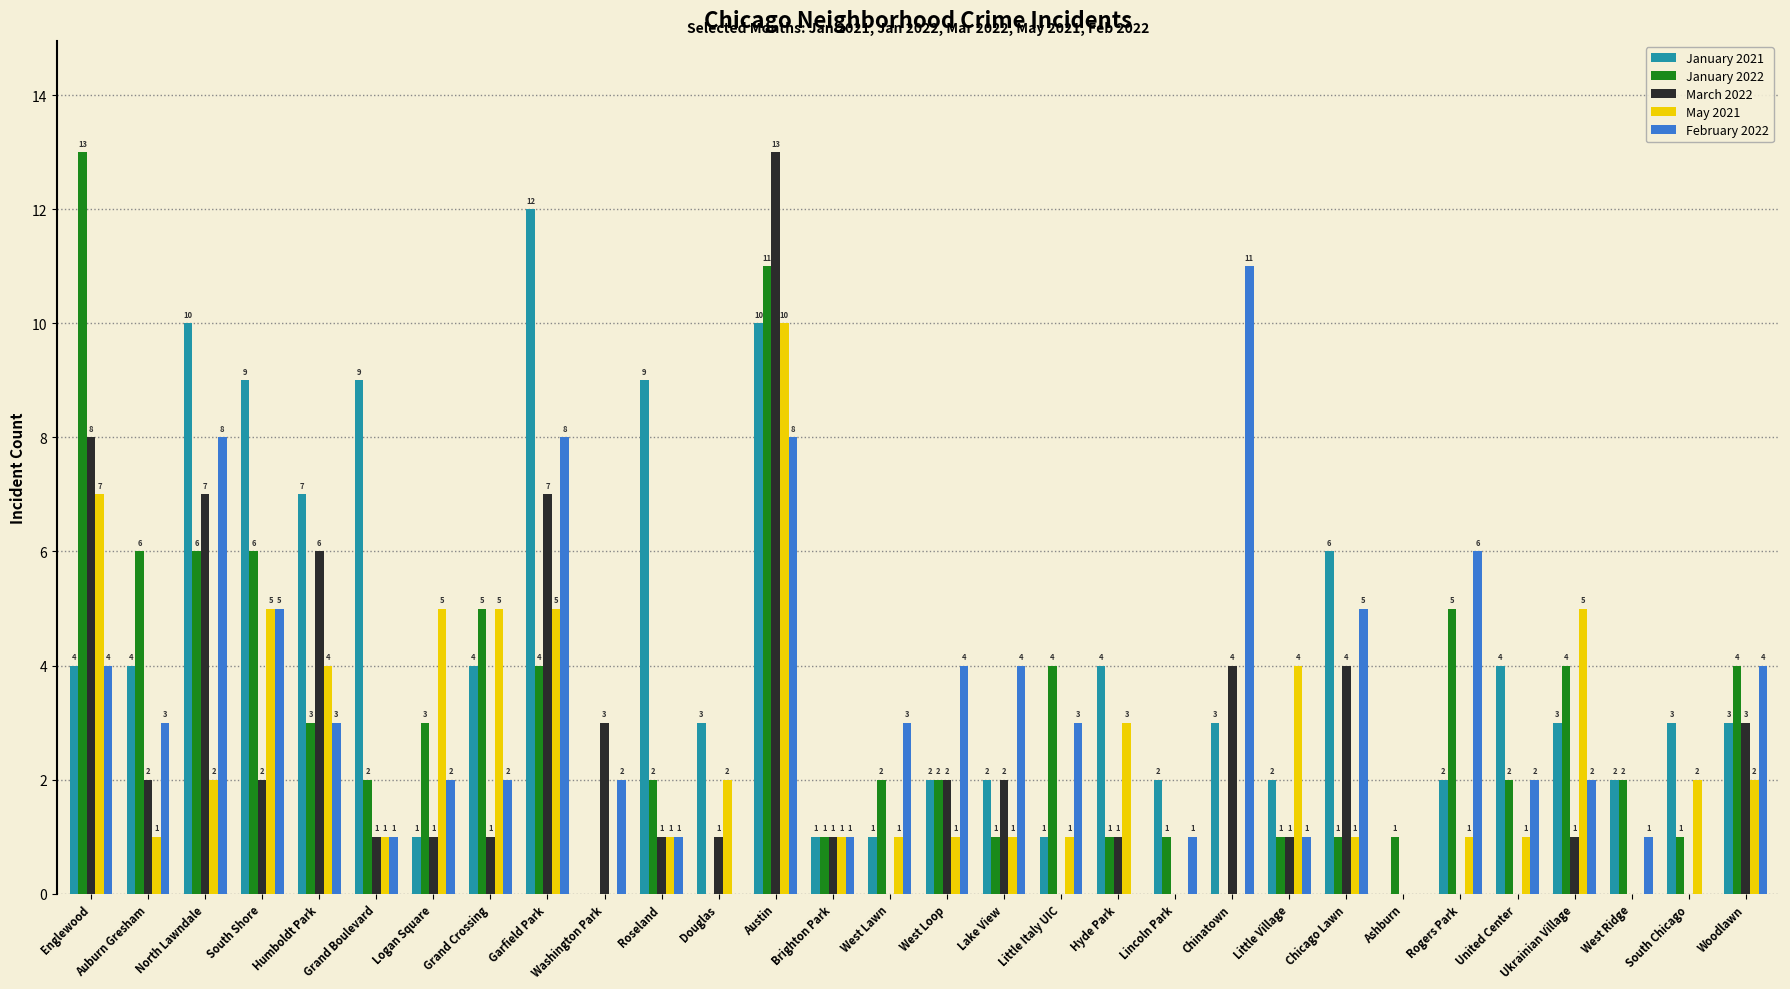

What is the sum of all February 2022 values?

95